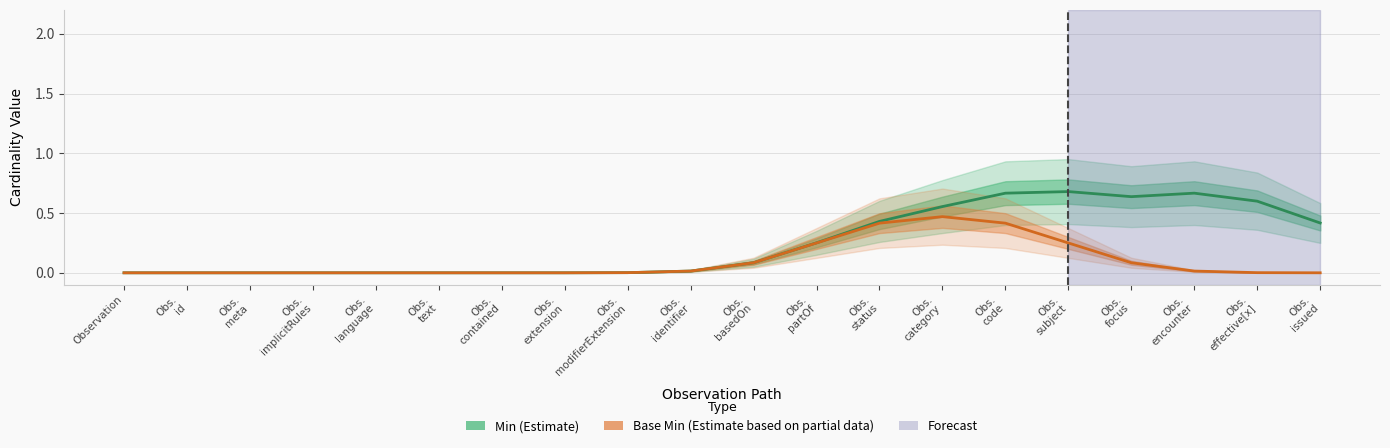

True or false: Base Min and Min intersect in this chart.

False